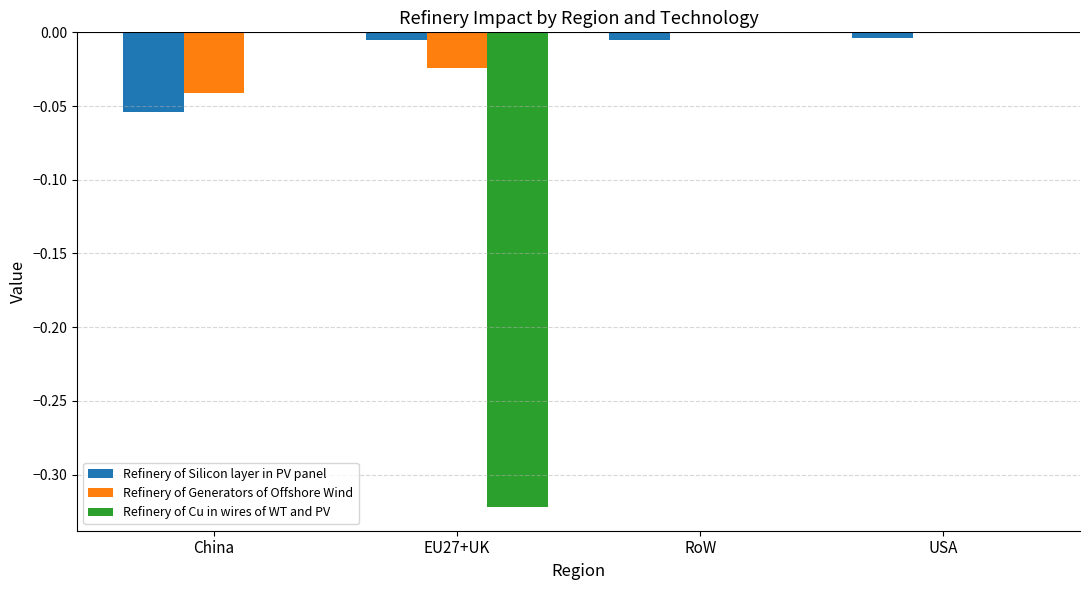

Which series has the widest spread of values?

Refinery of Cu in wires of WT and PV